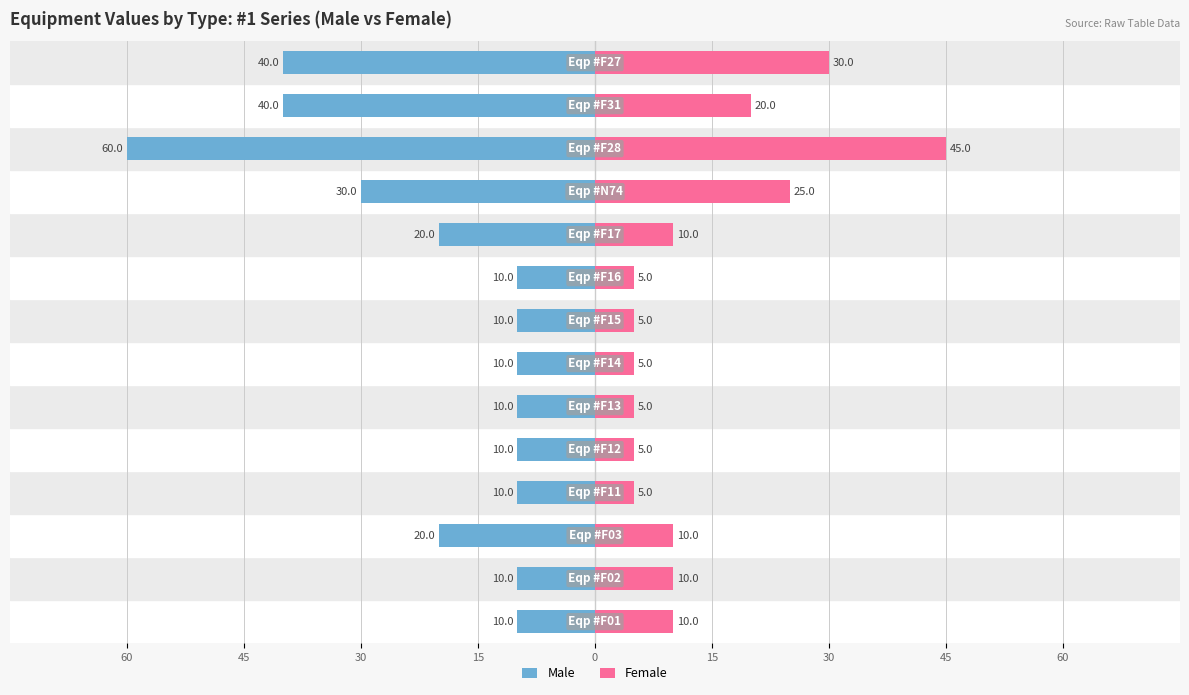

What is the value of the Male bar at the 2nd from the left?

-10